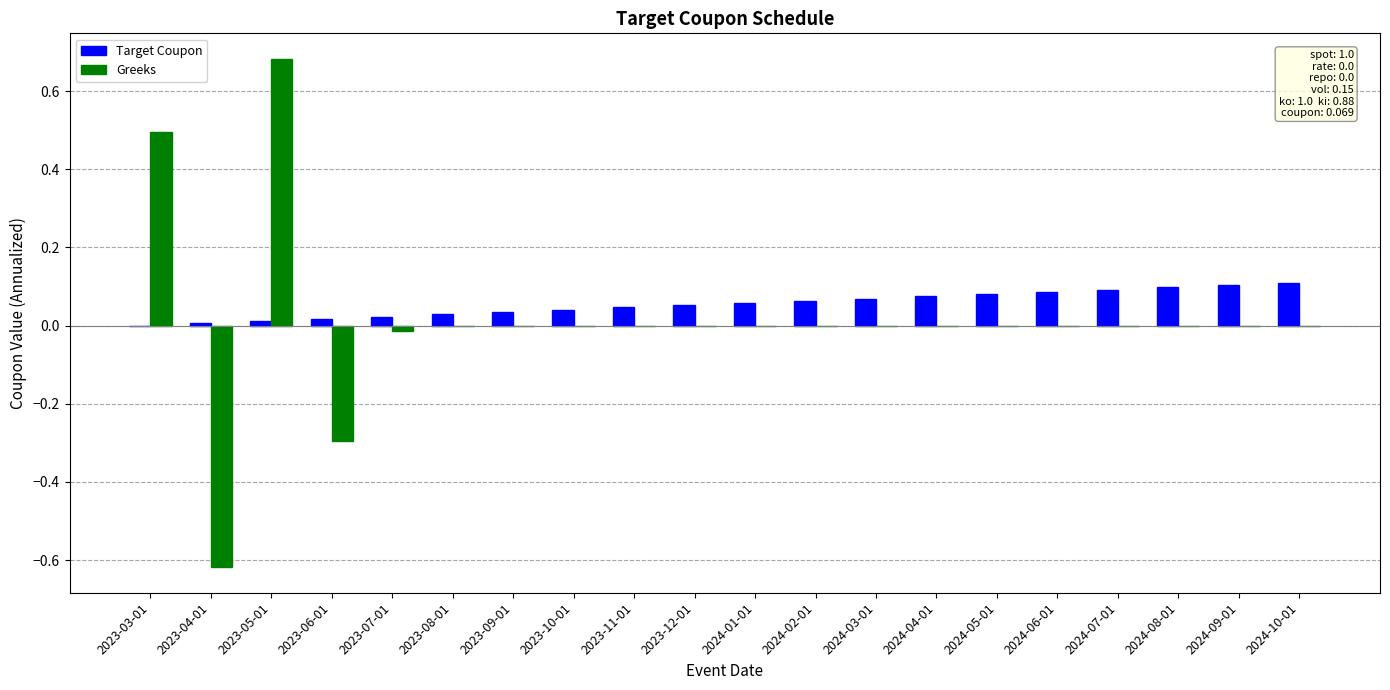

Count the number of categories in the chart.

20